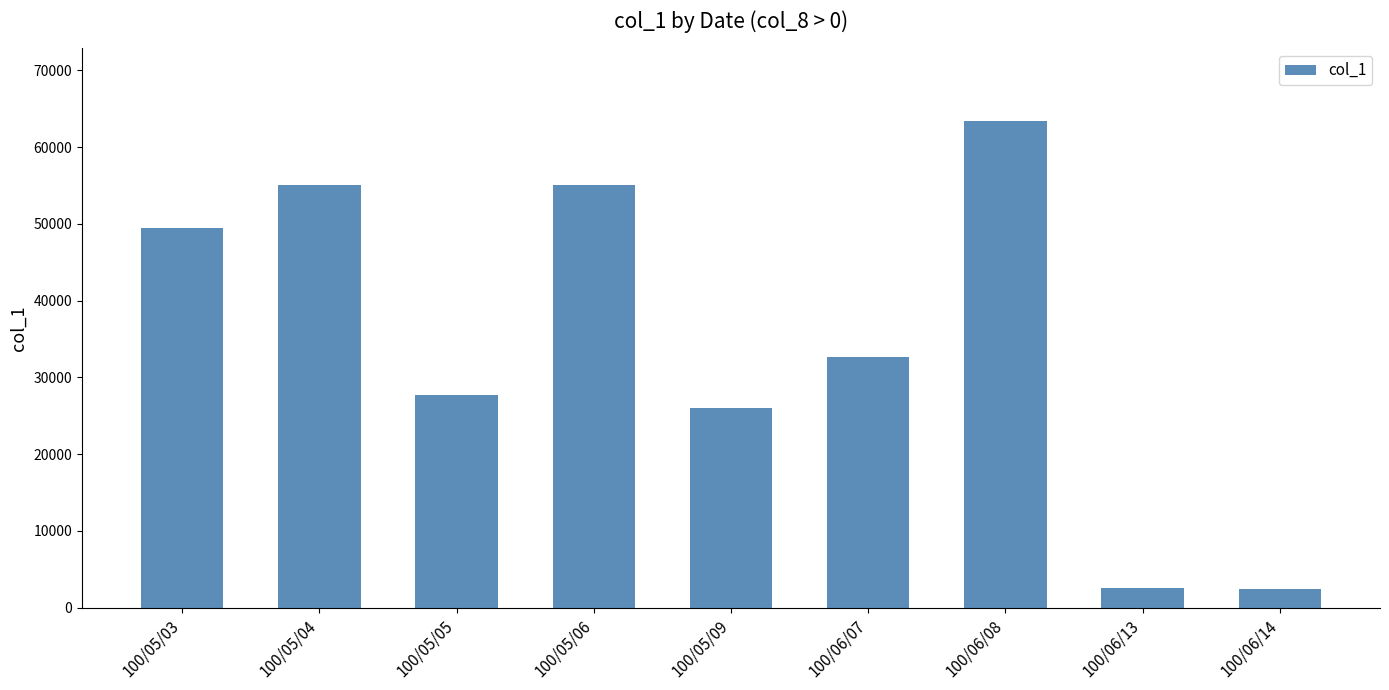

What is the label of the 8th bar from the left?

100/06/13